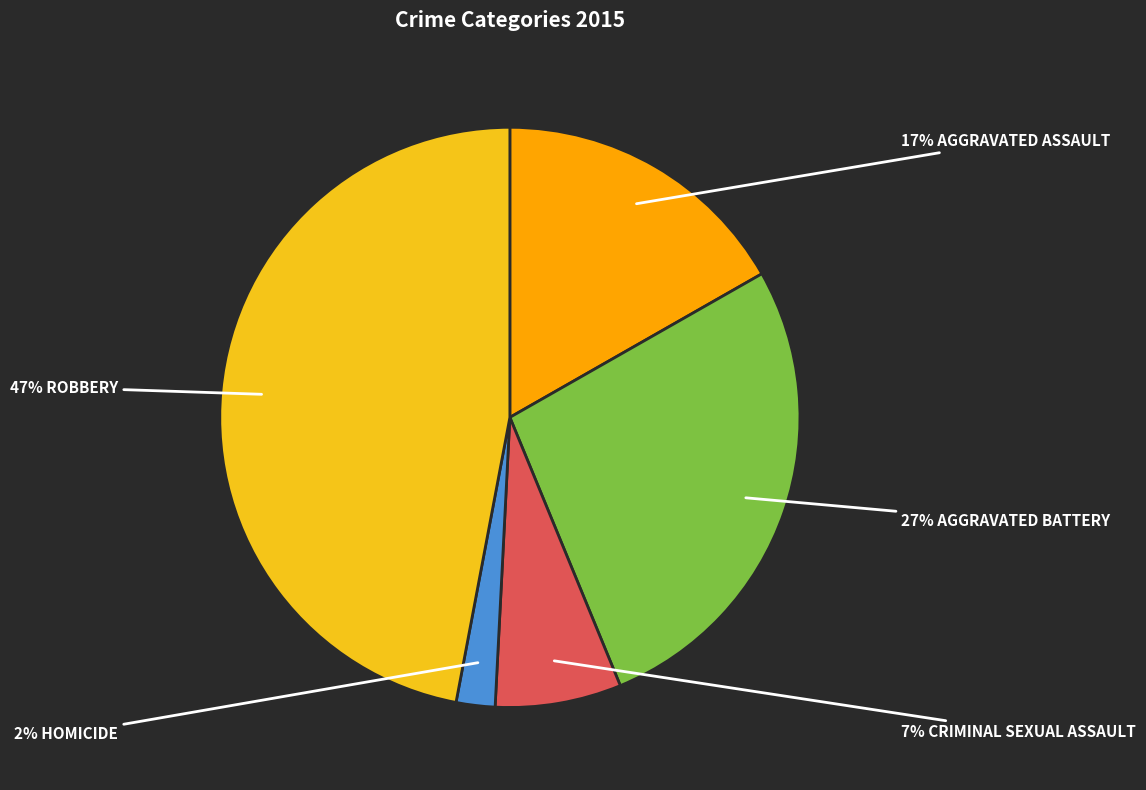

To the nearest percent, what is the difference between the largest and smallest slice percentages?

45%